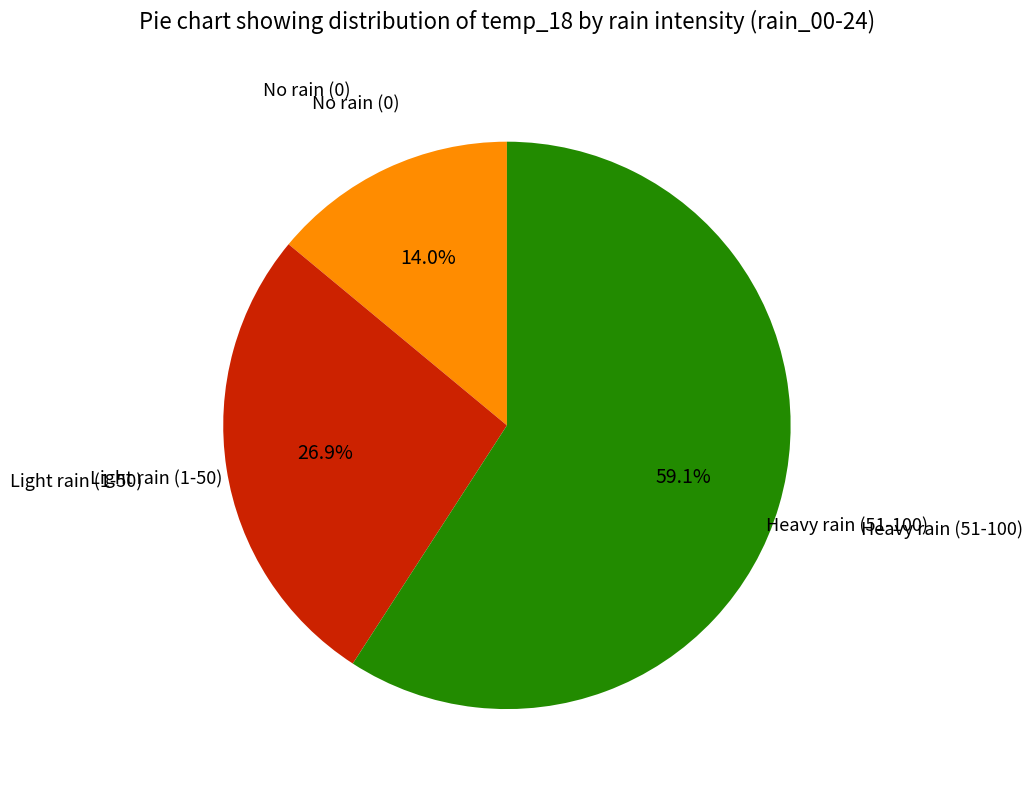

Is there a majority slice in this chart?

Yes